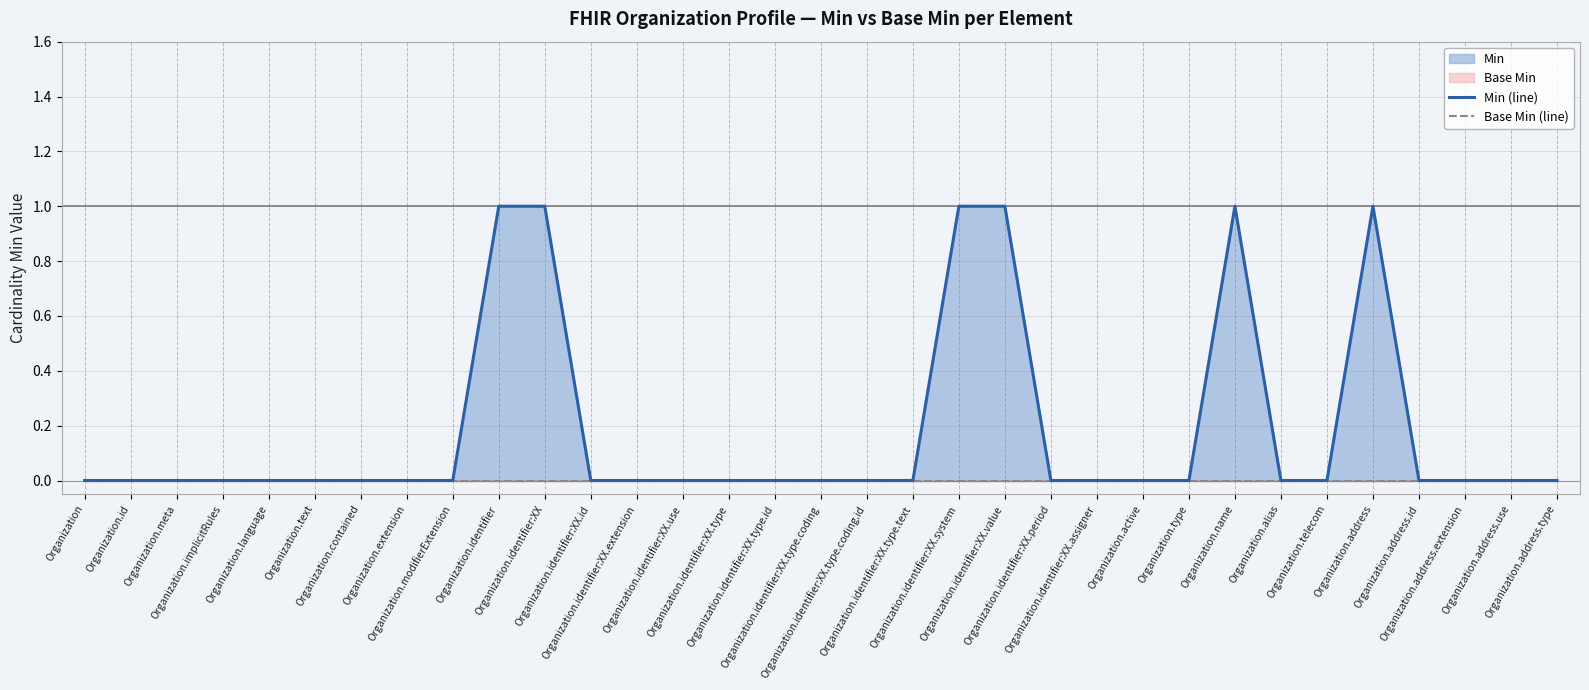

What is the label of the 2nd point from the right?

Organization.address.use